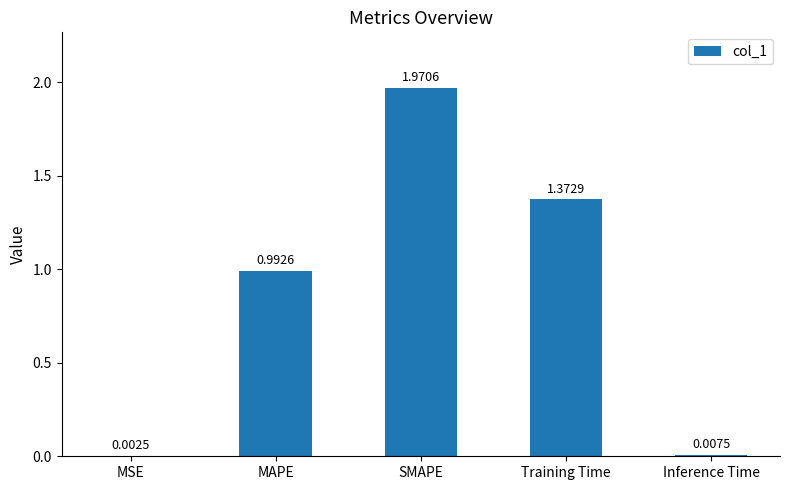

Is it true that the value at Training Time is 2.5?

False